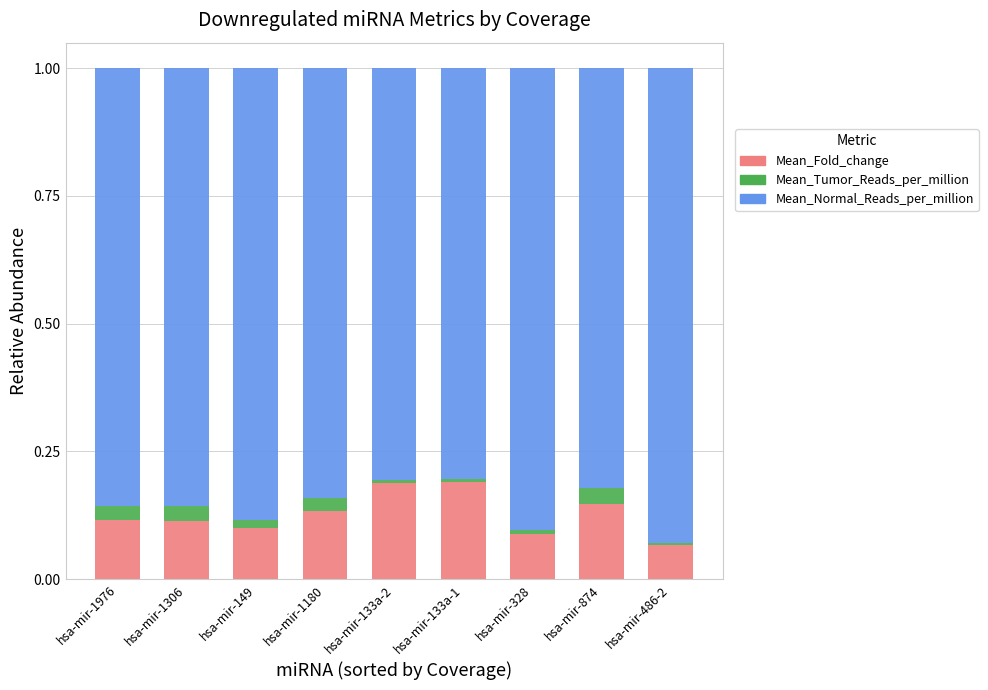

Which series has the largest range (max minus min)?

Mean_Normal_Reads_per_million